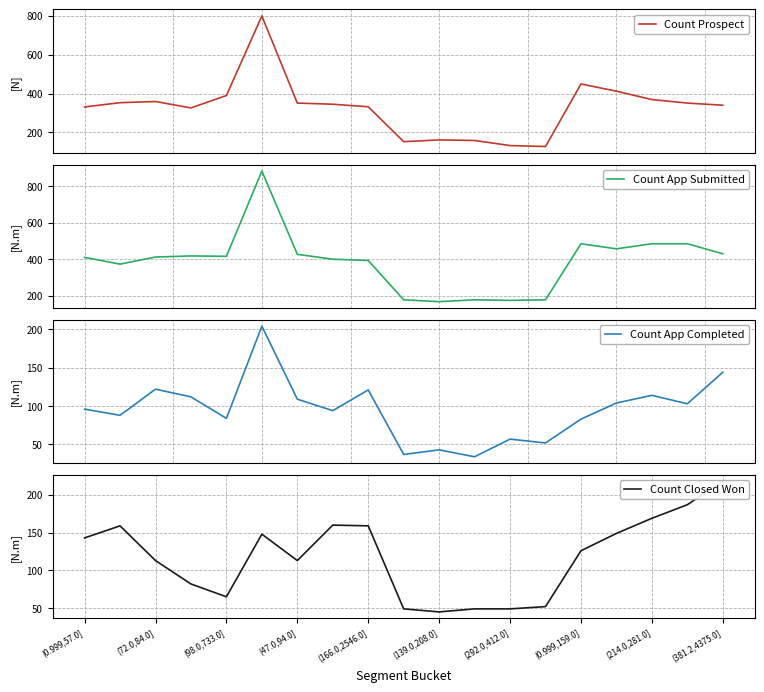

What position from the right is 17?

2